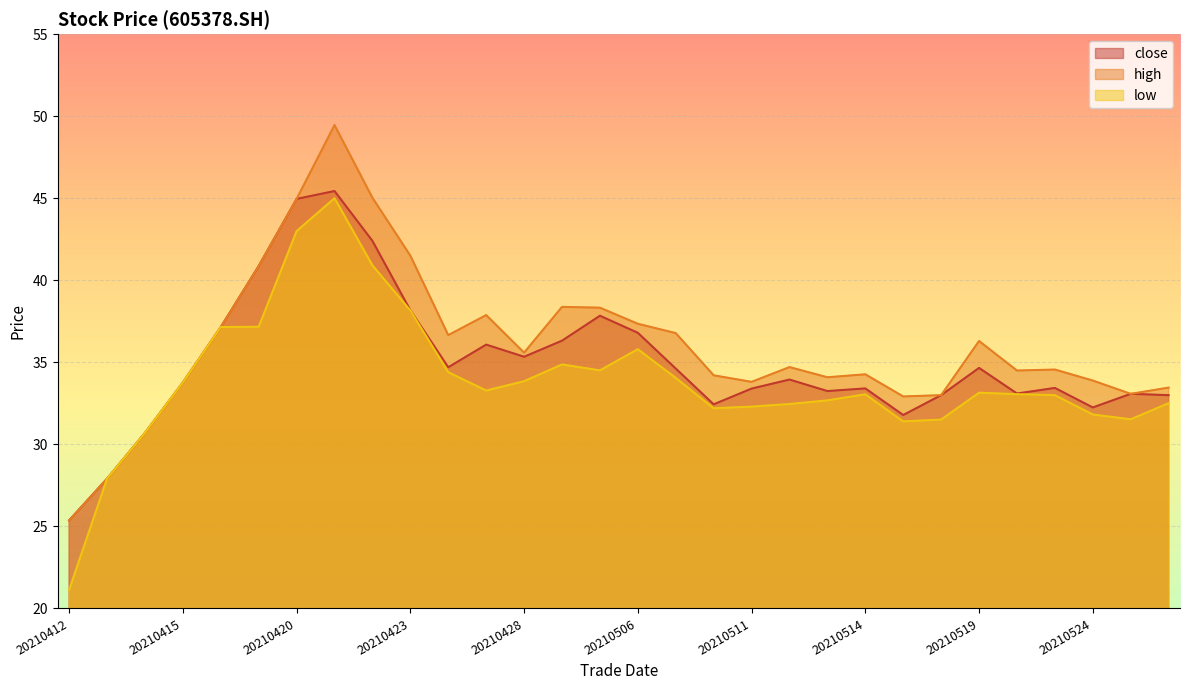

True or false: close and high intersect in this chart.

False